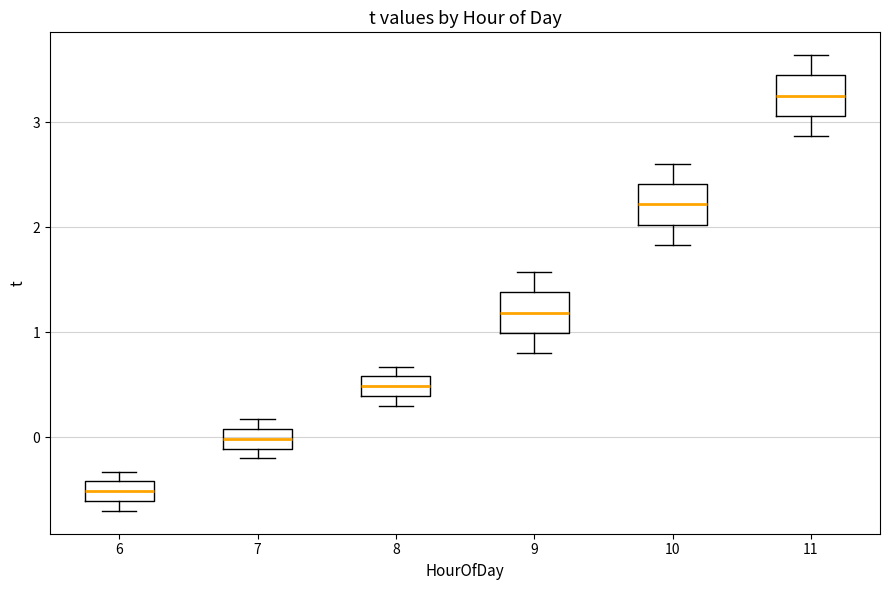

Which box has the highest median line?

11